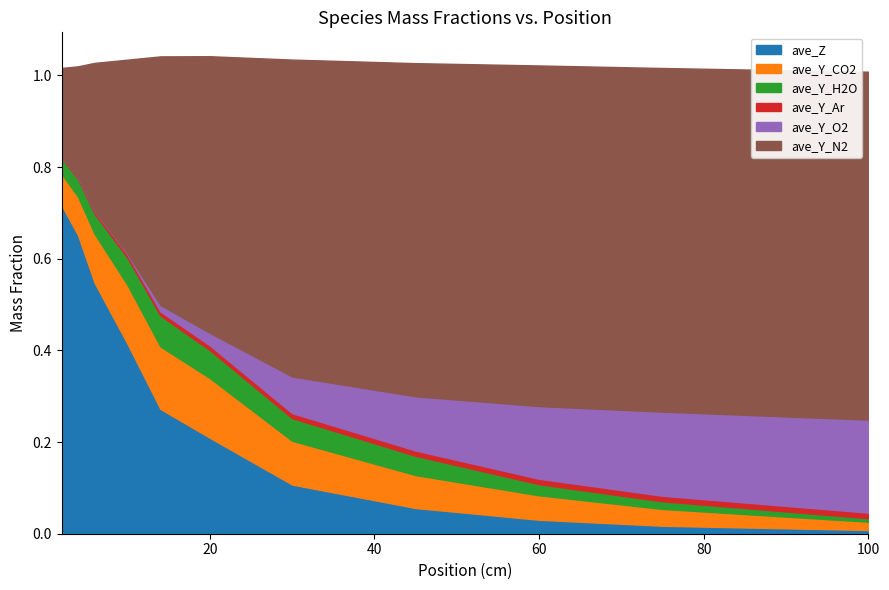

Rank the categories by ave_Z value from highest to lowest.

2, 4, 6, 10, 14, 20, 30, 45, 60, 75, 100